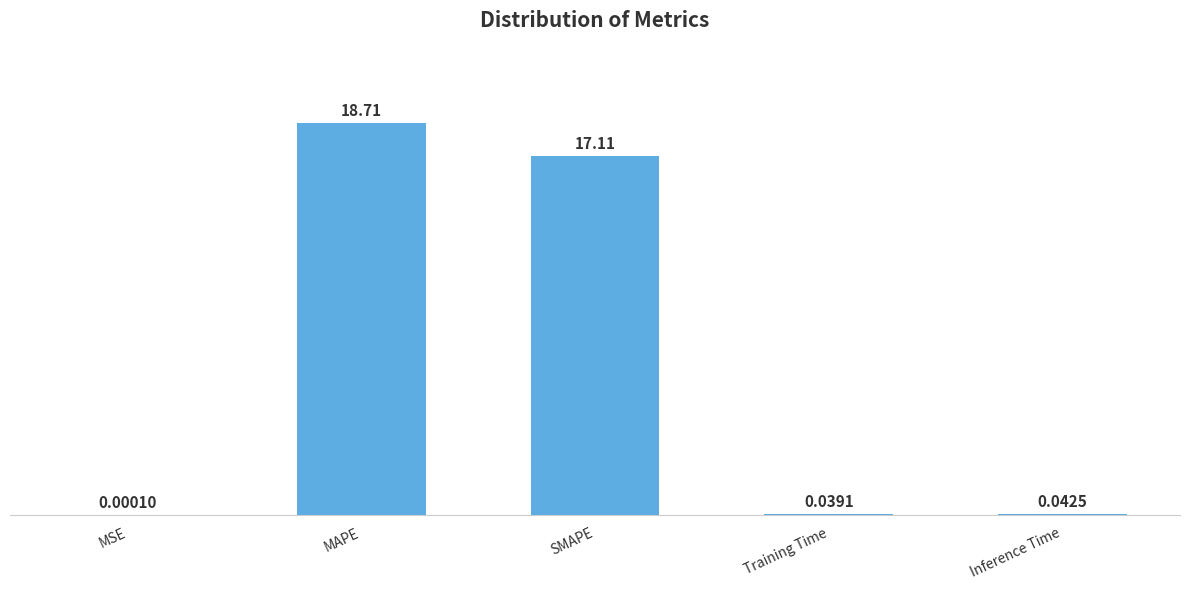

What is the maximum value shown in the chart?

18.7